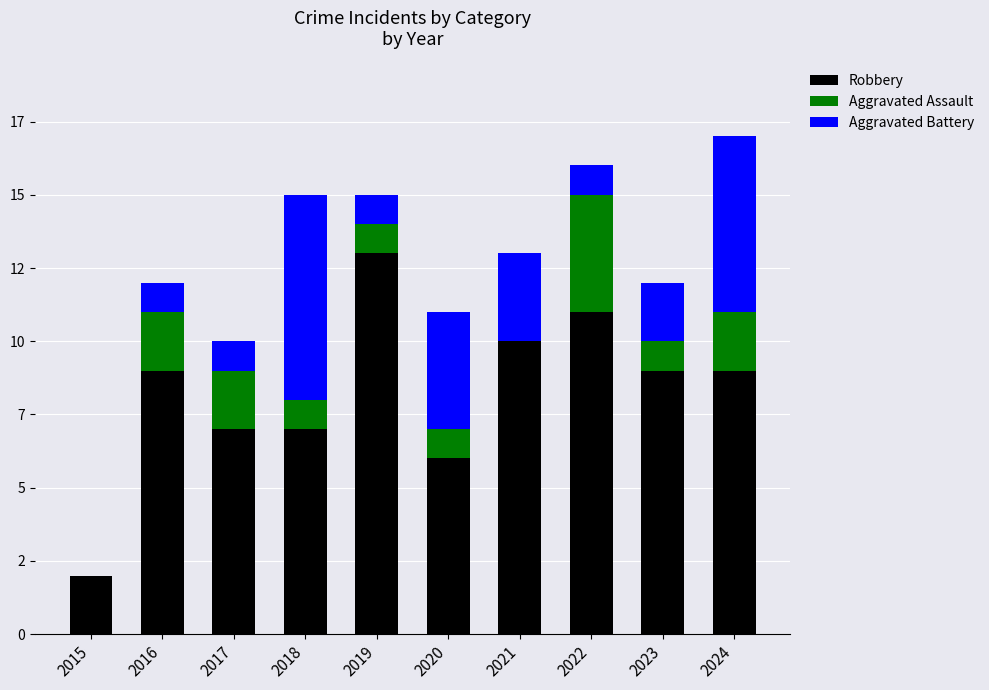

What is the sum of the Aggravated Assault values at 2016 and 2015?

2